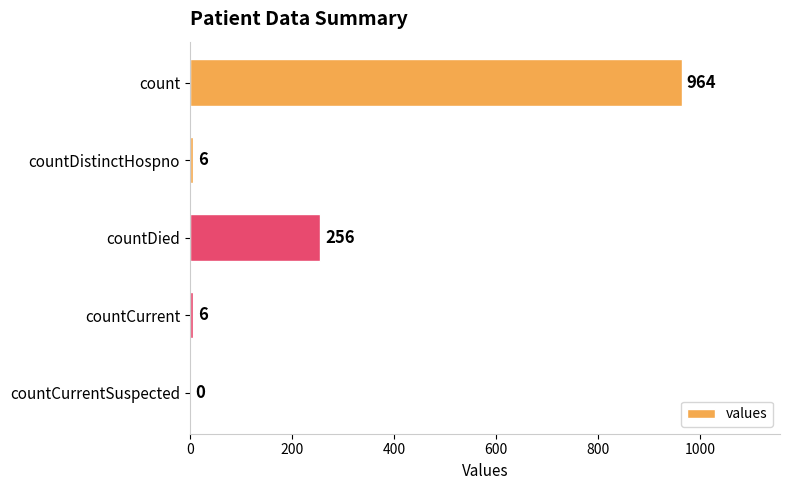

What is the change in value from countCurrent to countCurrentSuspected?

-6